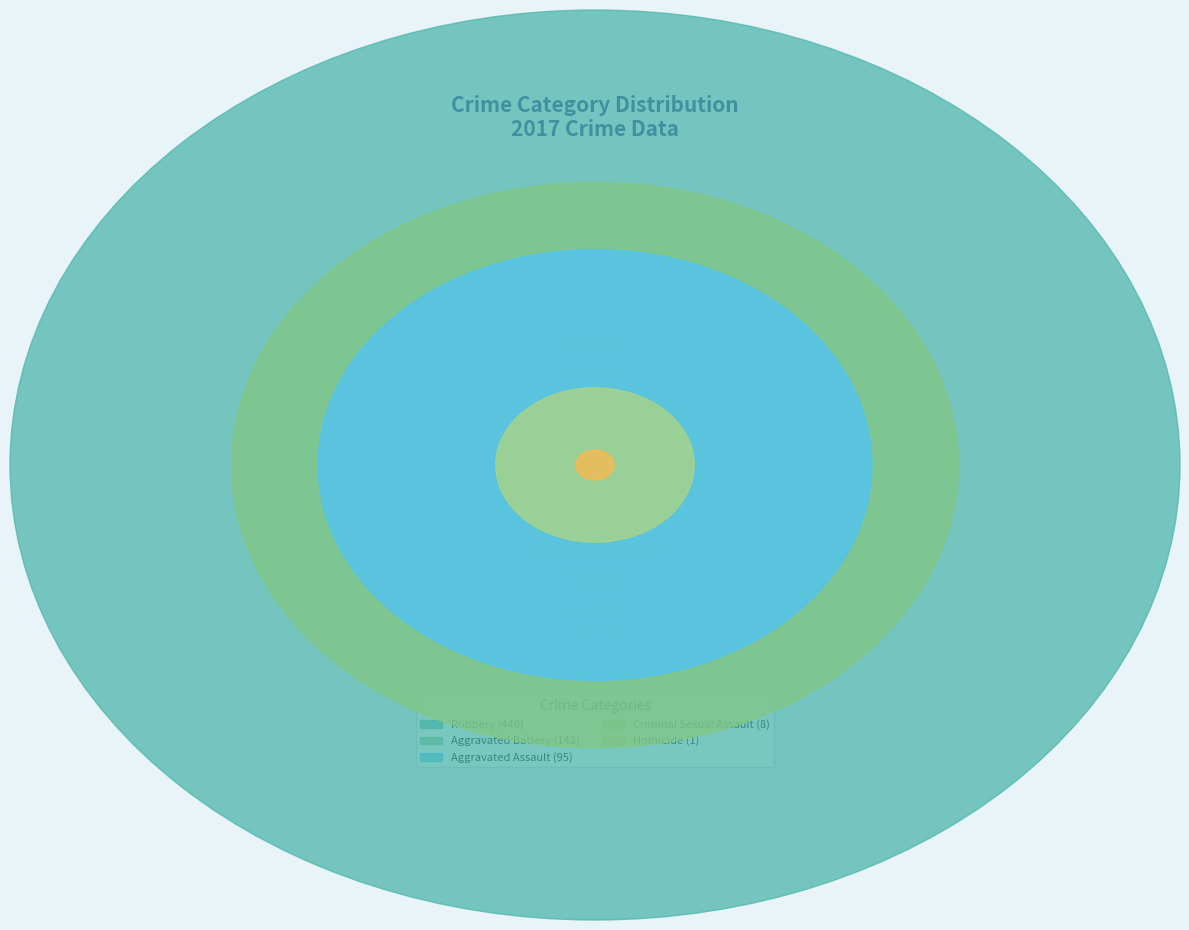

To the nearest percent, what is the difference between the Robbery and Aggravated Battery slice percentages?

44%